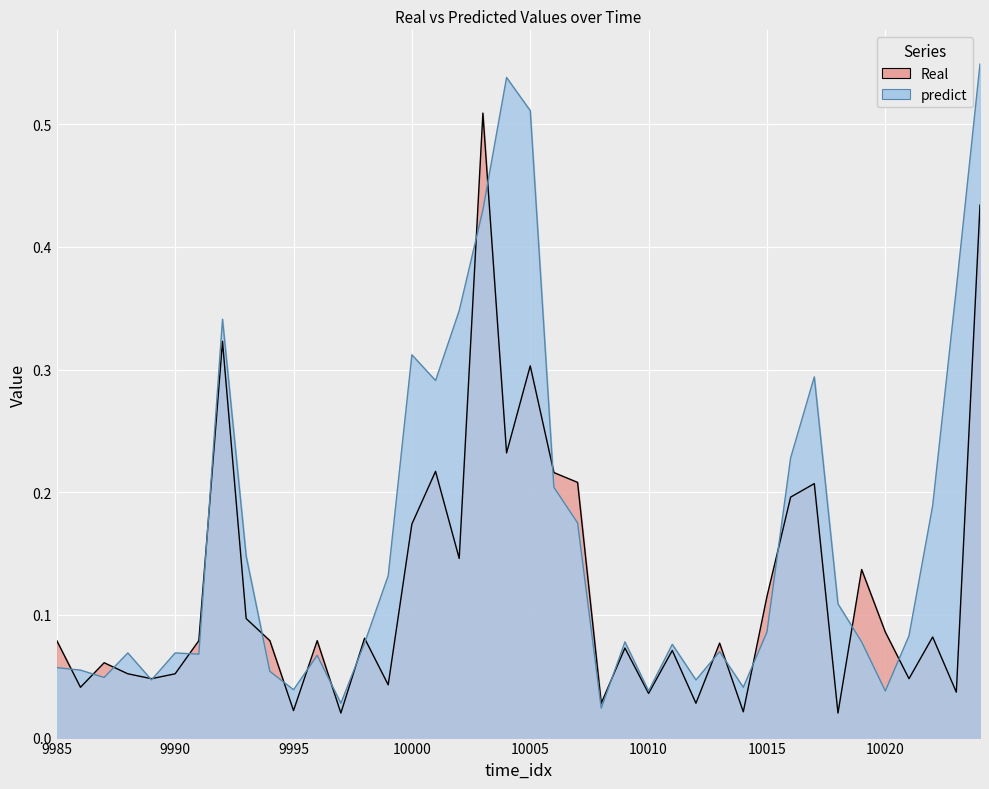

Does the chart display data point markers on the line(s)?

No